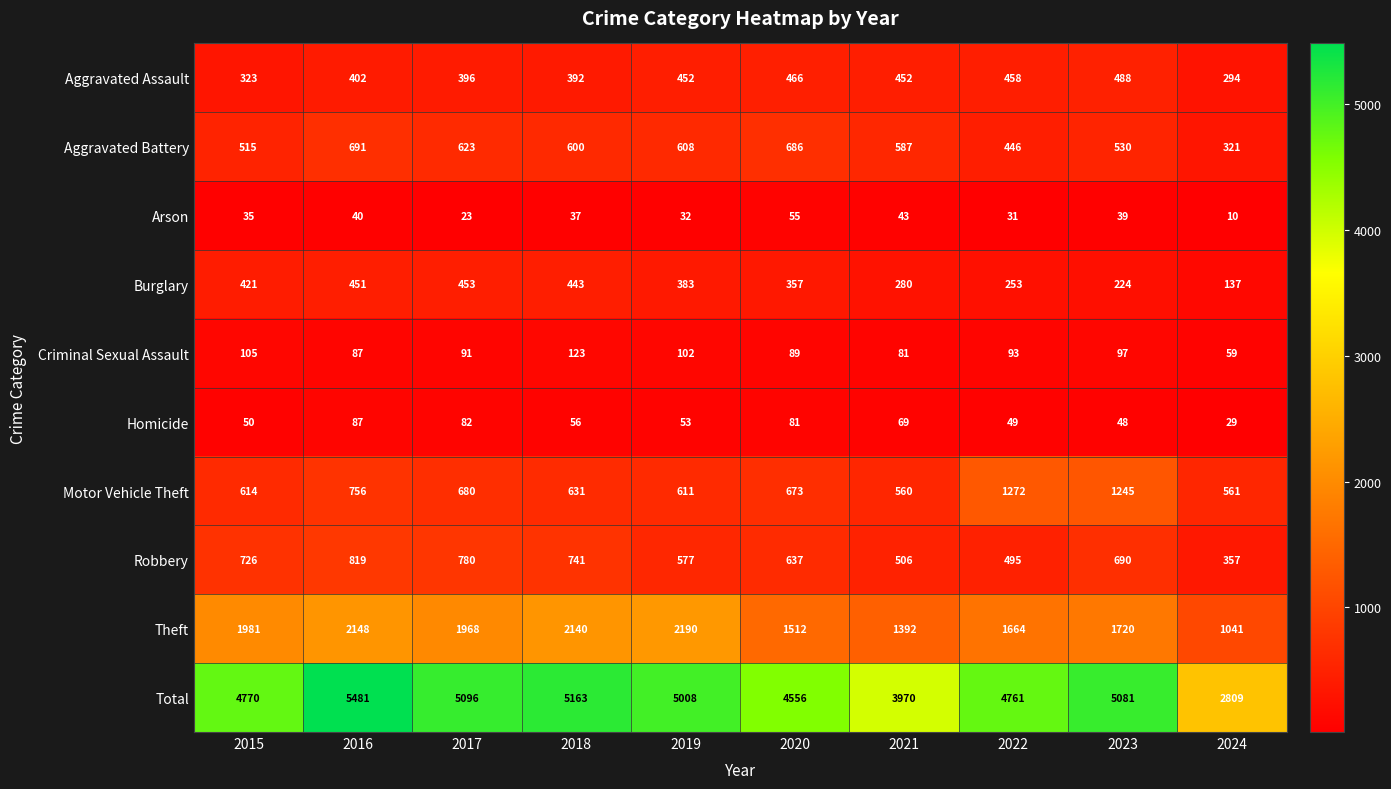

Is it true that Motor Vehicle Theft equals 171 at 2021?

False